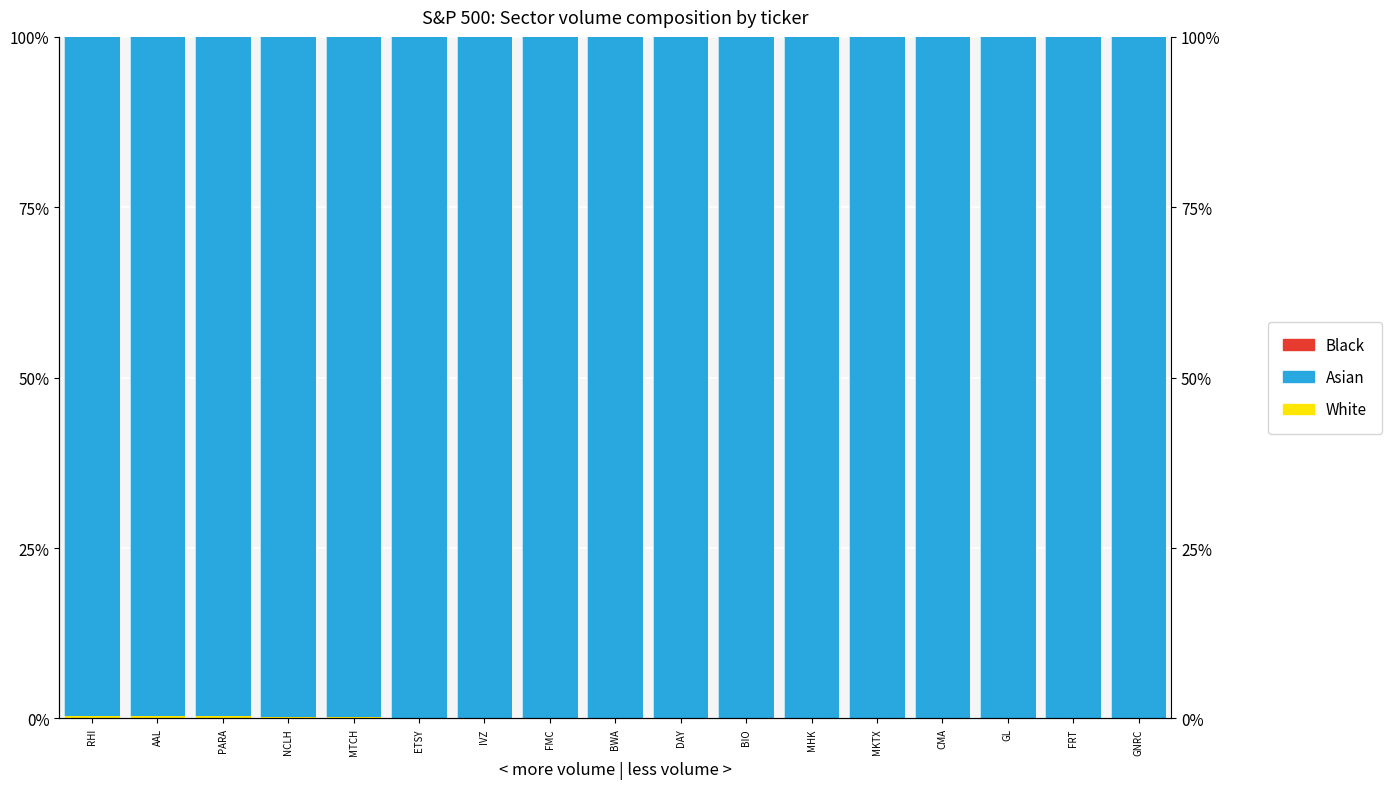

Are the bars horizontal?

No